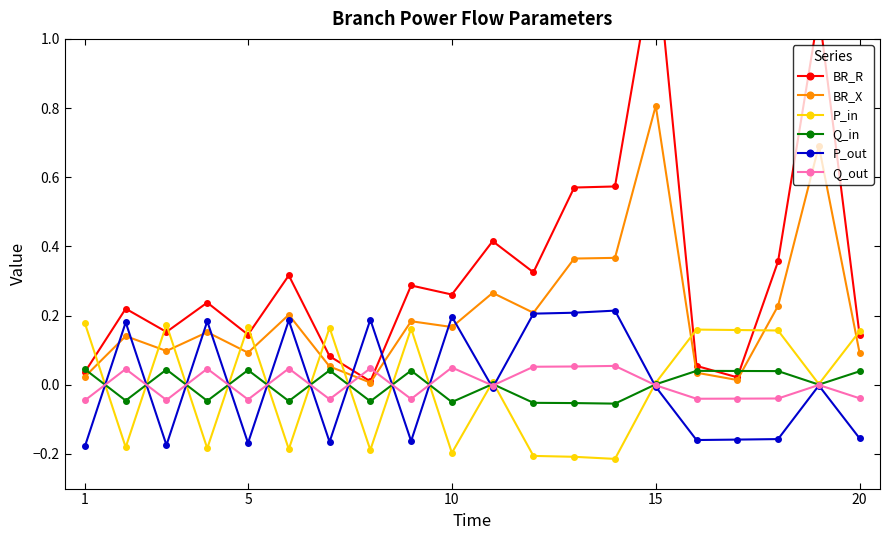

True or false: Q_out has more than 1 interior local peaks.

True